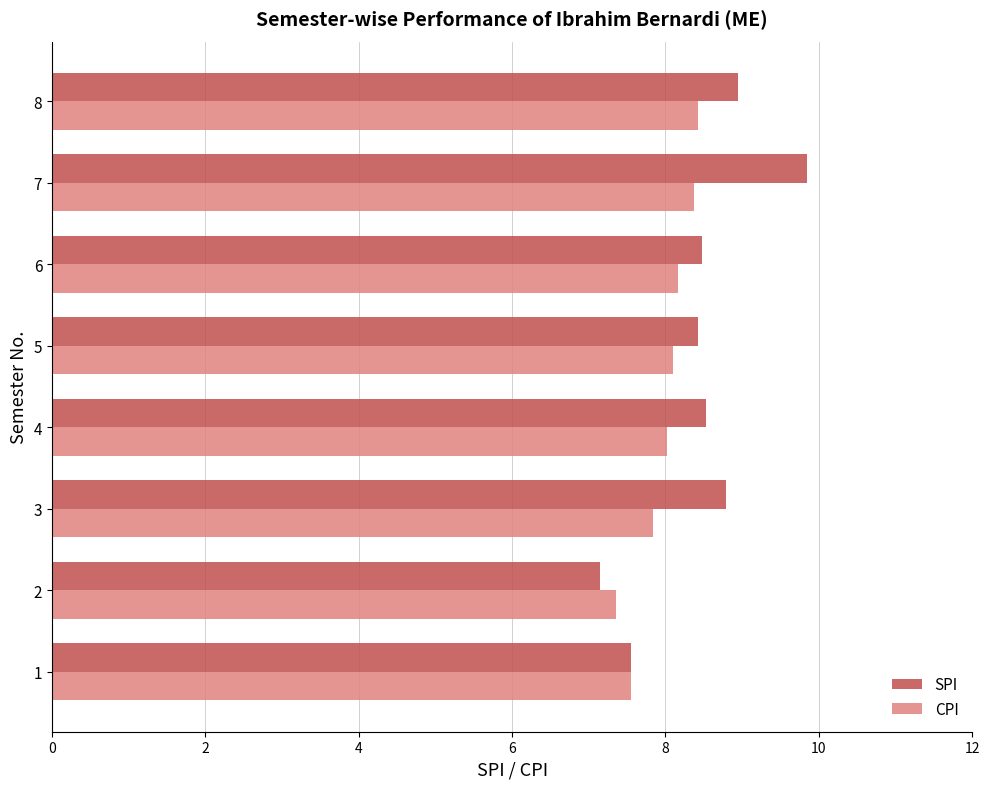

Is it true that SPI equals 4.4 at 2?

False